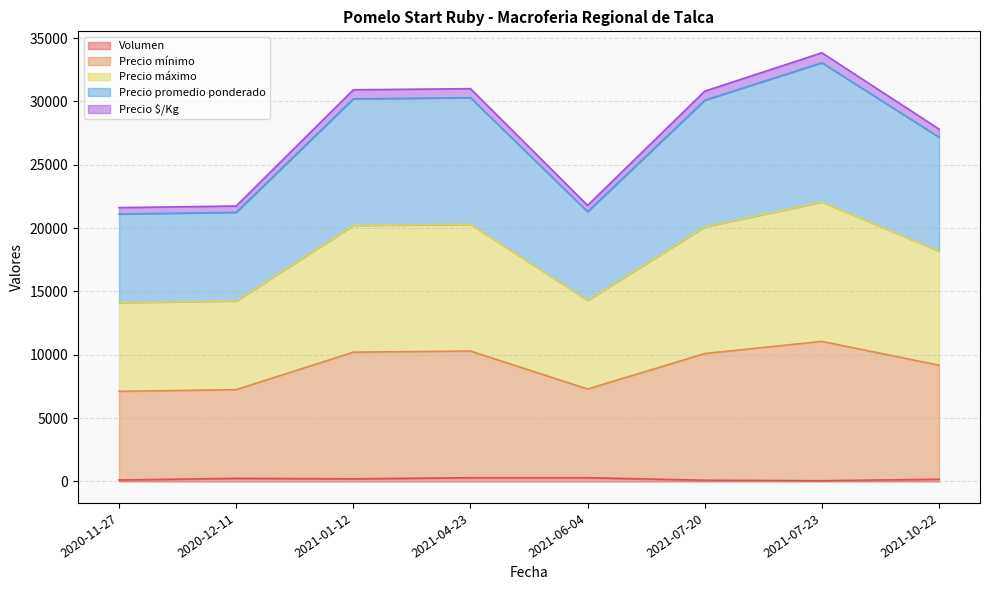

Which has a higher value, 2021-04-23 or 2021-07-20?

2021-04-23